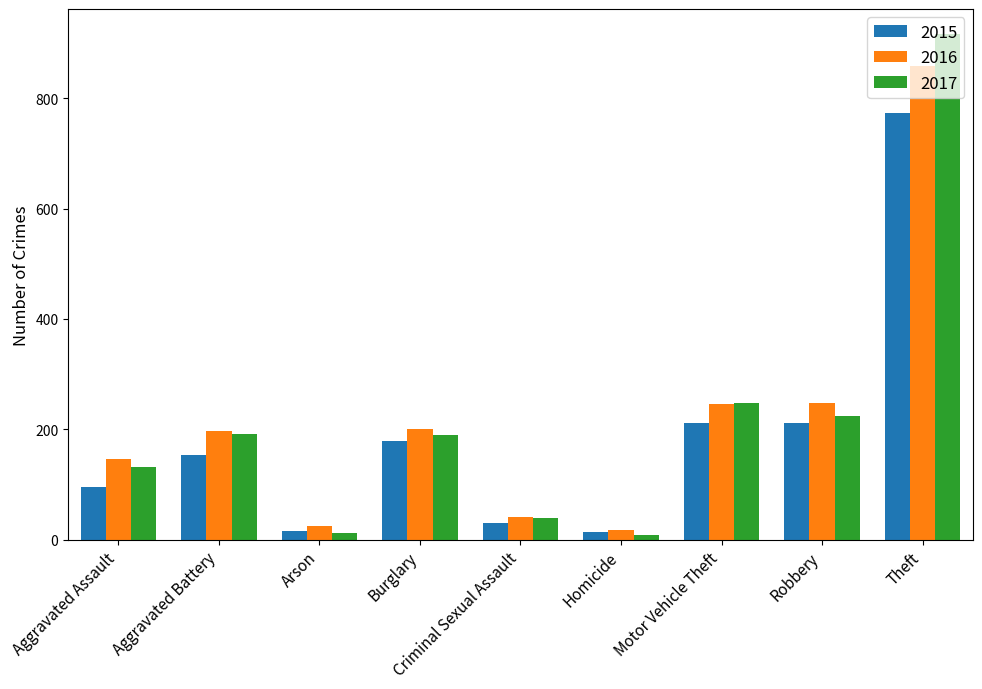

What position from the left is Motor Vehicle Theft?

7